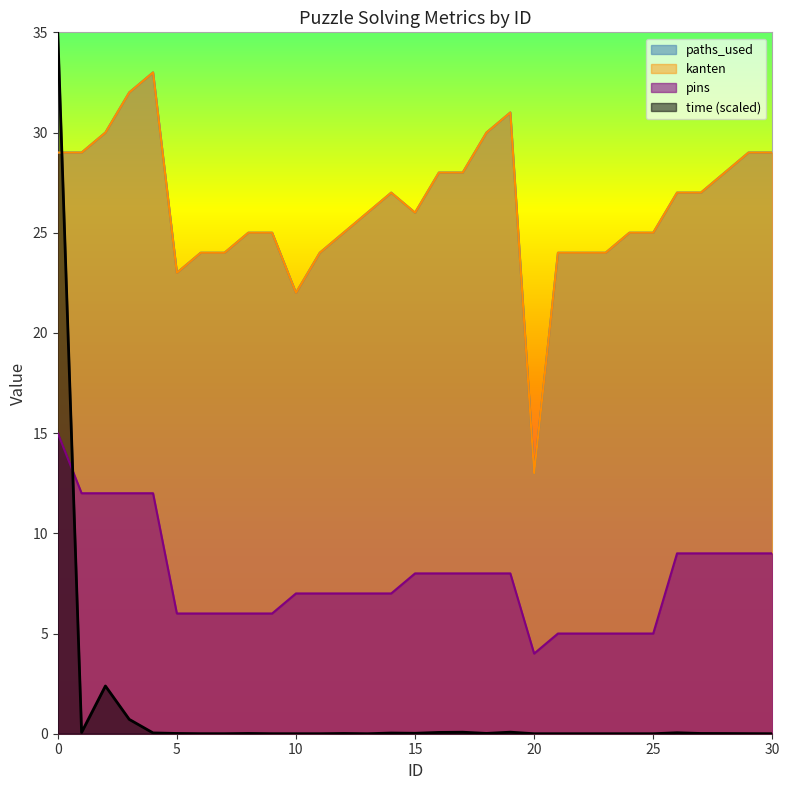

Which series changed the most between 2 and 30?

pins